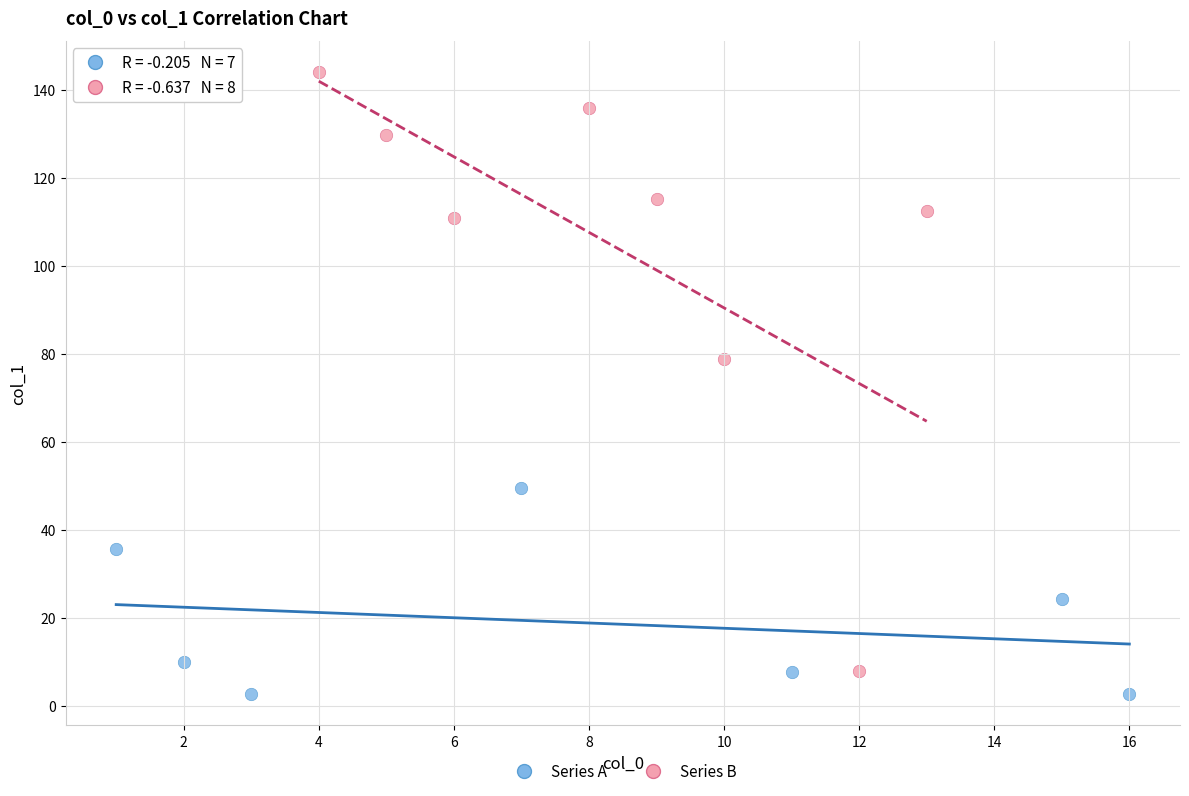

Which series reaches the maximum Y coordinate?

Series B